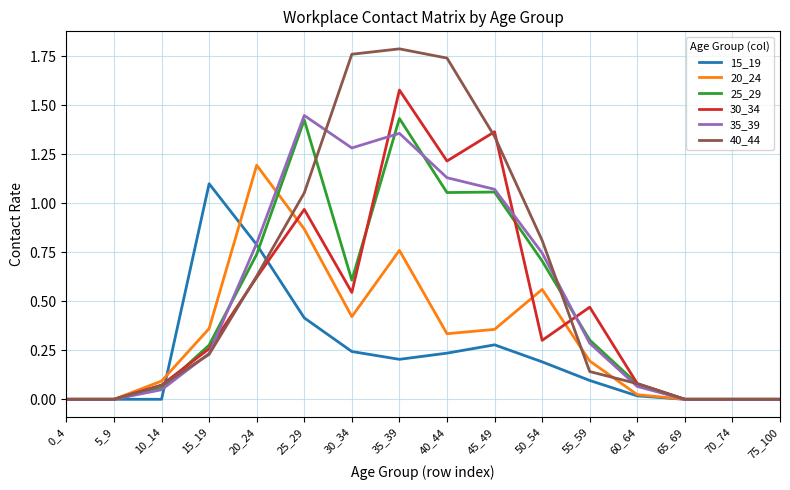

The 15_19 series shows 0.2 at 20_24. True or false?

False